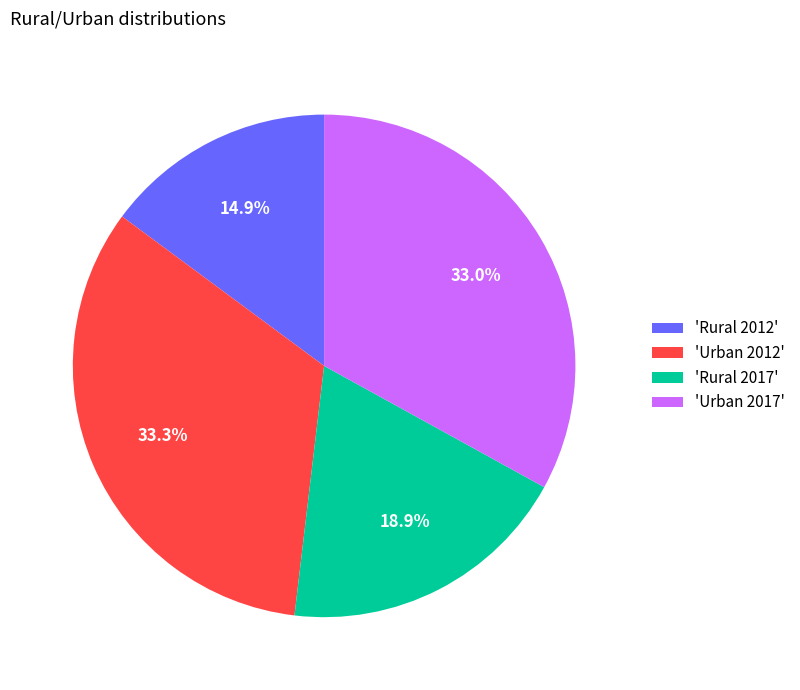

Does 'Rural 2017' represent more than half of the total?

No